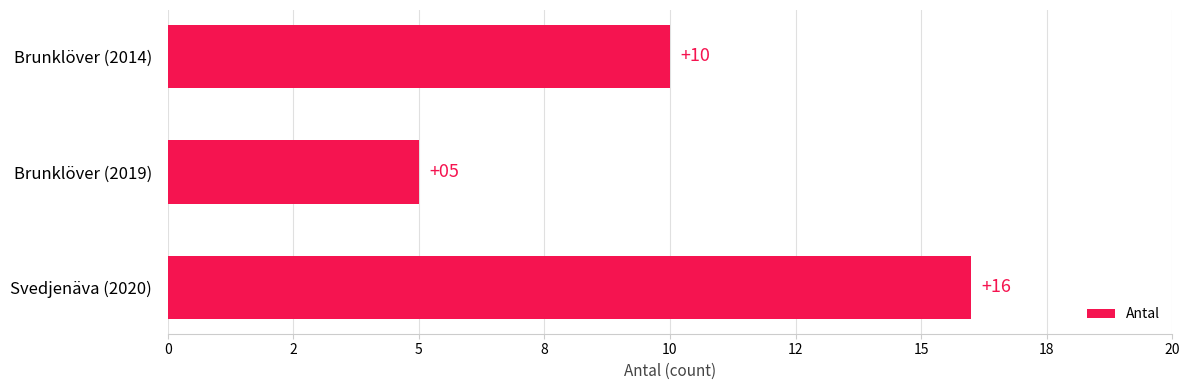

Are the bars grouped side by side (vs. stacked)?

No